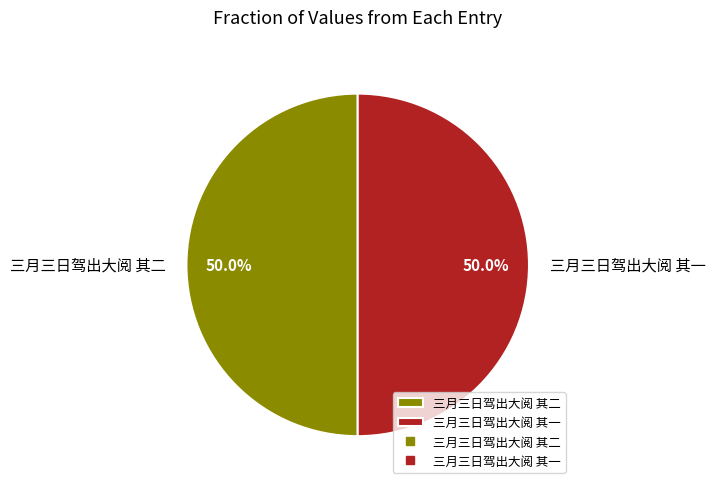

How many segments does this pie chart have?

2